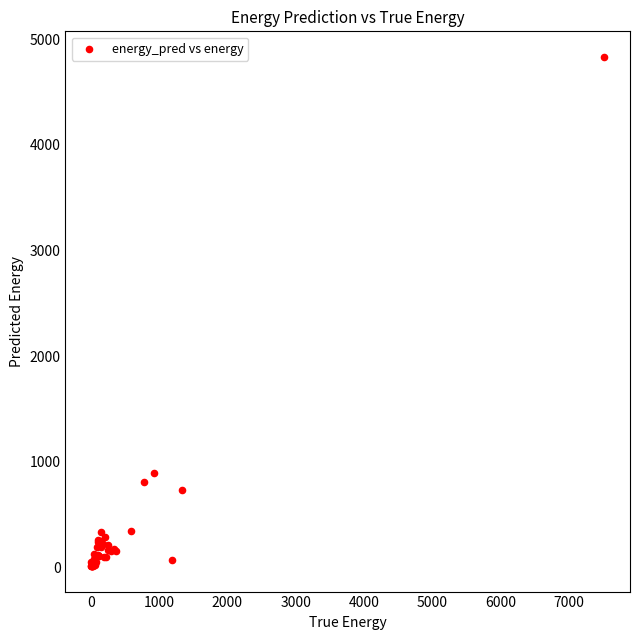

What Y value in the scatter plot is closest to 2424?

891.9